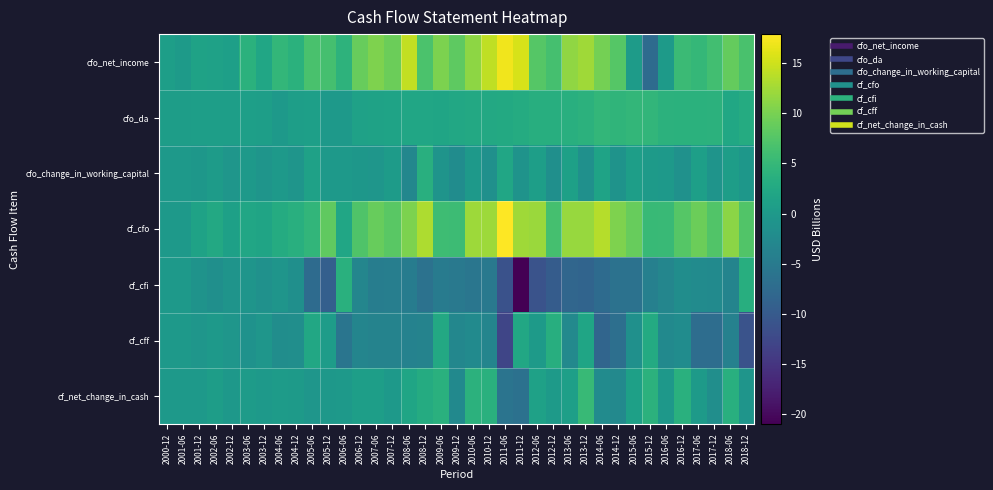

Which category has the lowest value across all series?

2011-12